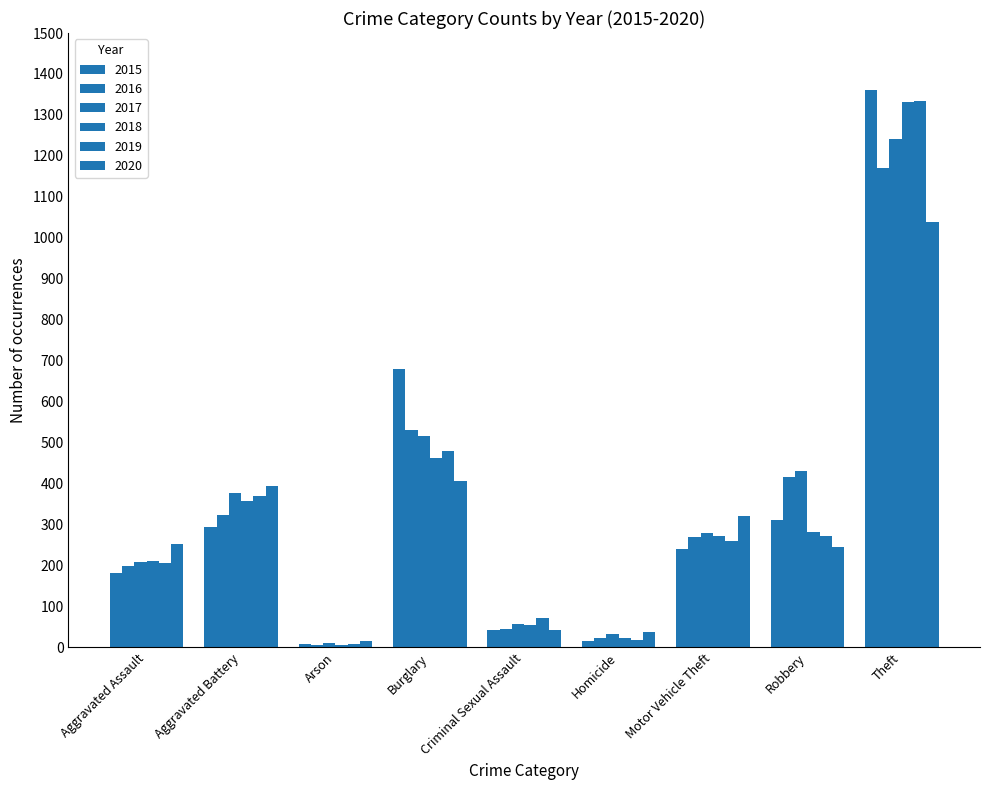

Between Homicide and Motor Vehicle Theft, which is larger?

Motor Vehicle Theft